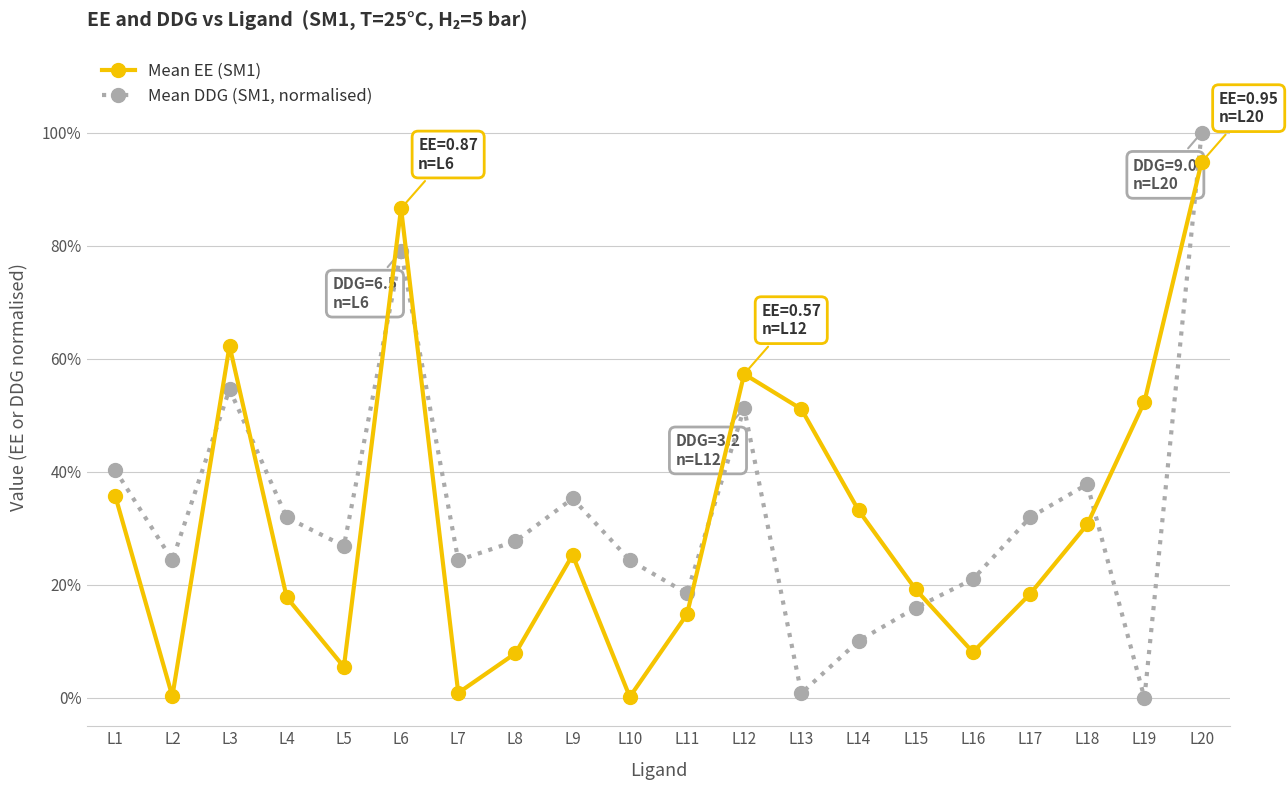

At which category is the sum across all series the highest?

L20